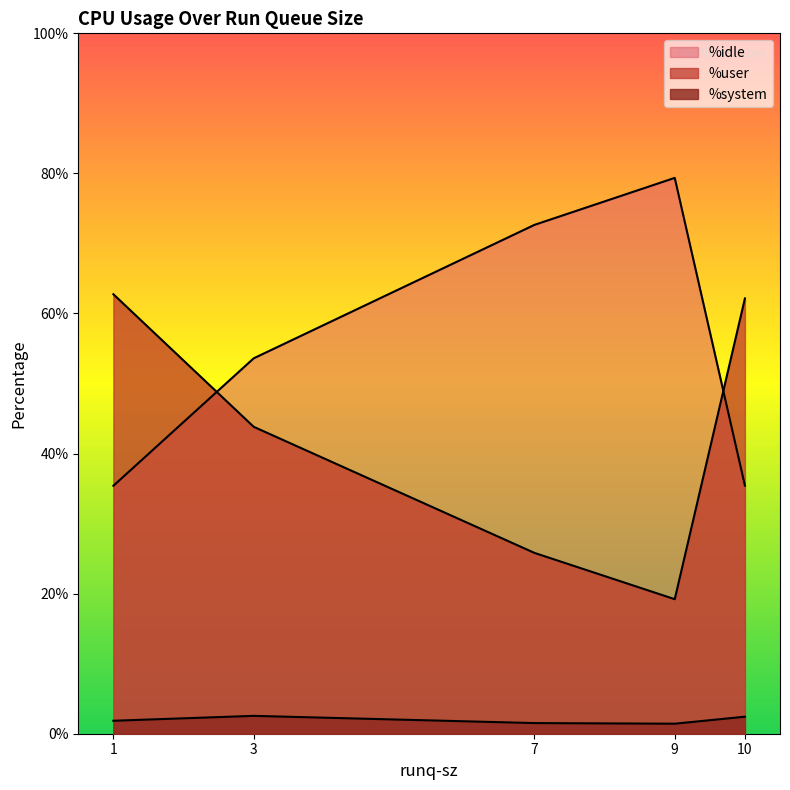

What is the greatest value displayed?

79.4